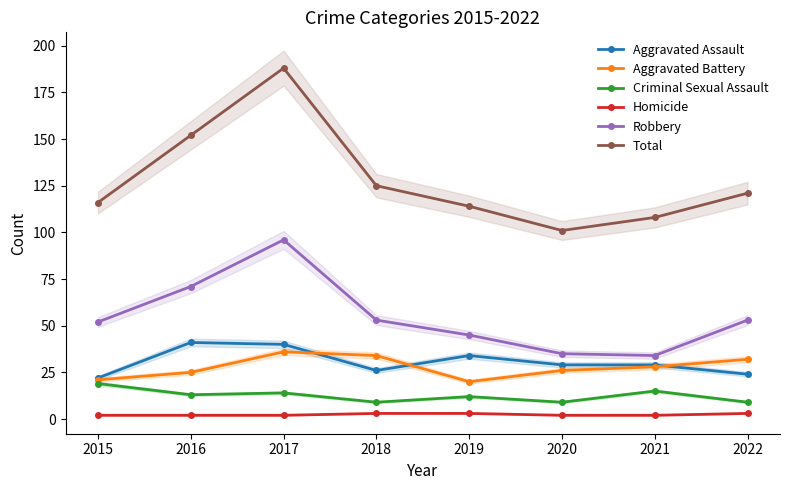

Count the number of categories in the chart.

8